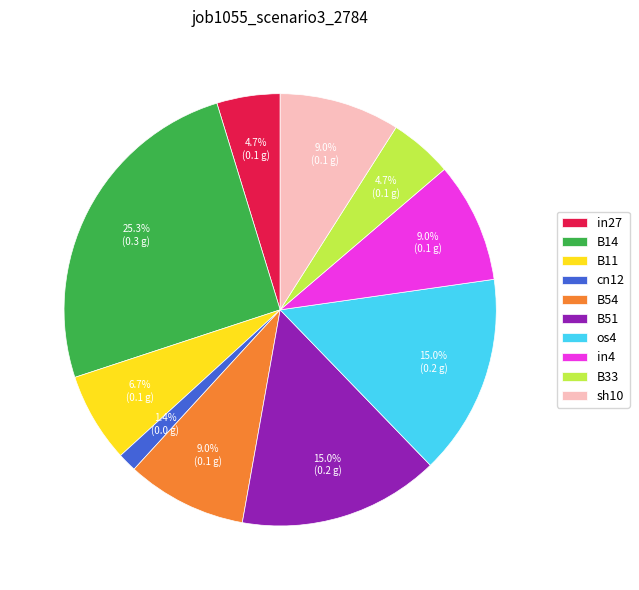

How much of the chart is everything except B33?

95.3%